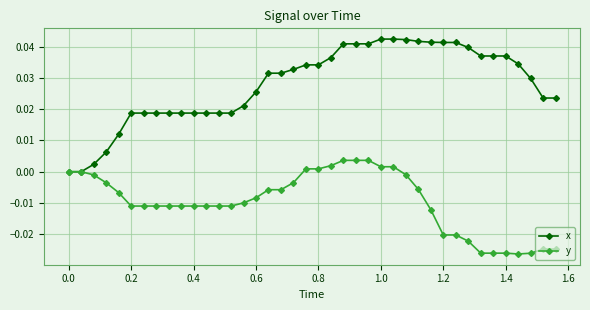

Which series has the largest total across all categories?

x